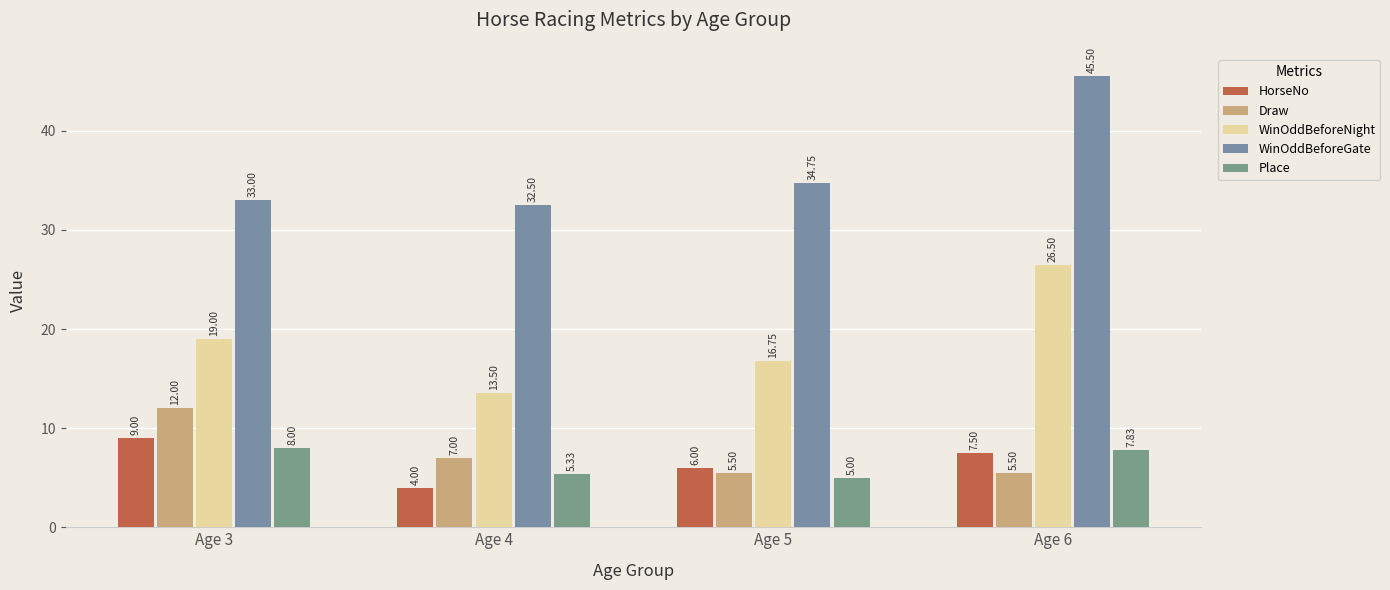

How many series are shown in this chart?

5